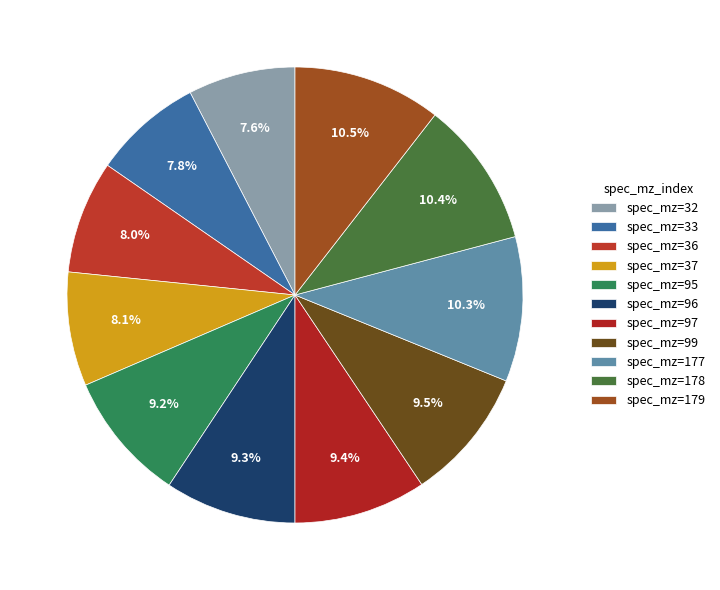

To the nearest percent, what is the difference between the largest and smallest slice percentages?

3%